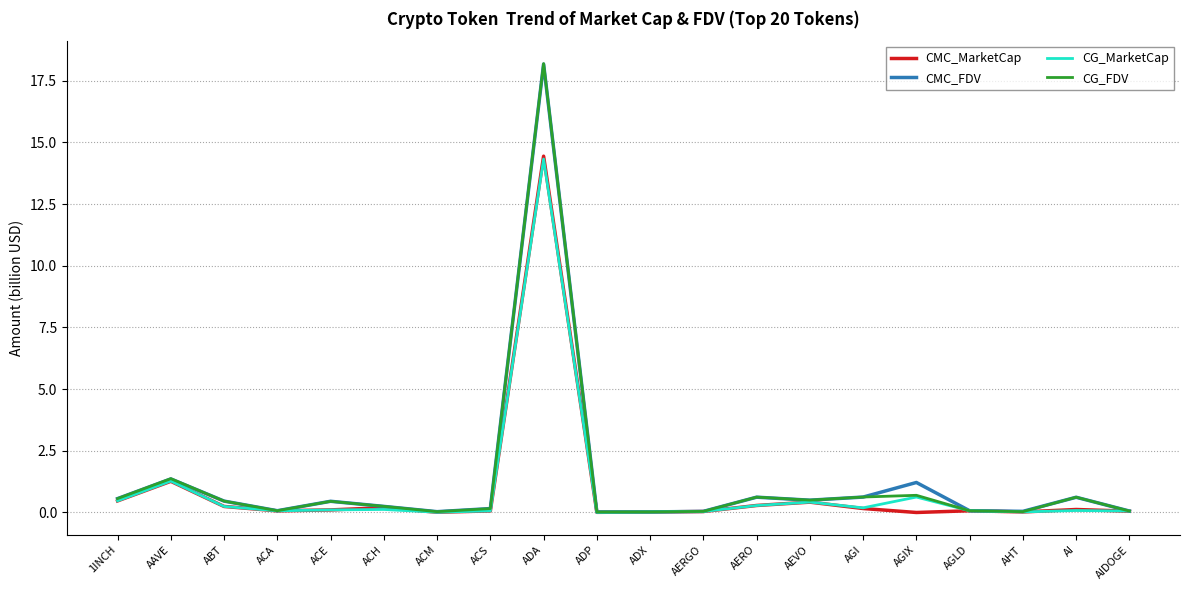

What position from the right is 1INCH?

20